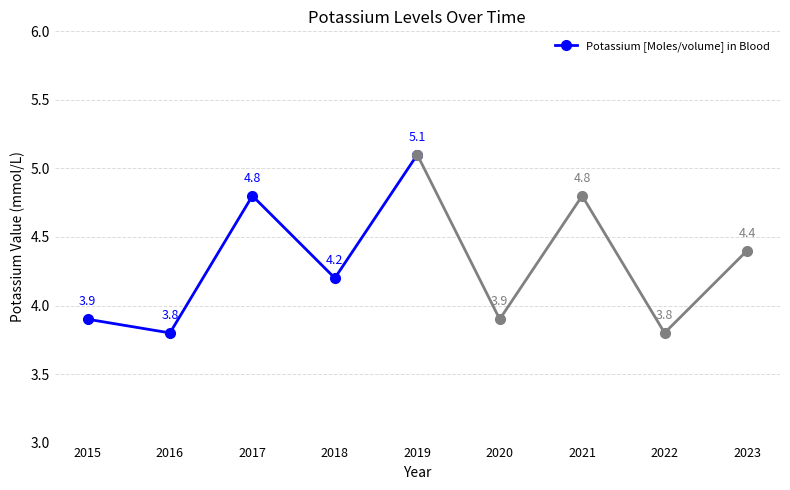

How many data points does each series have?

5